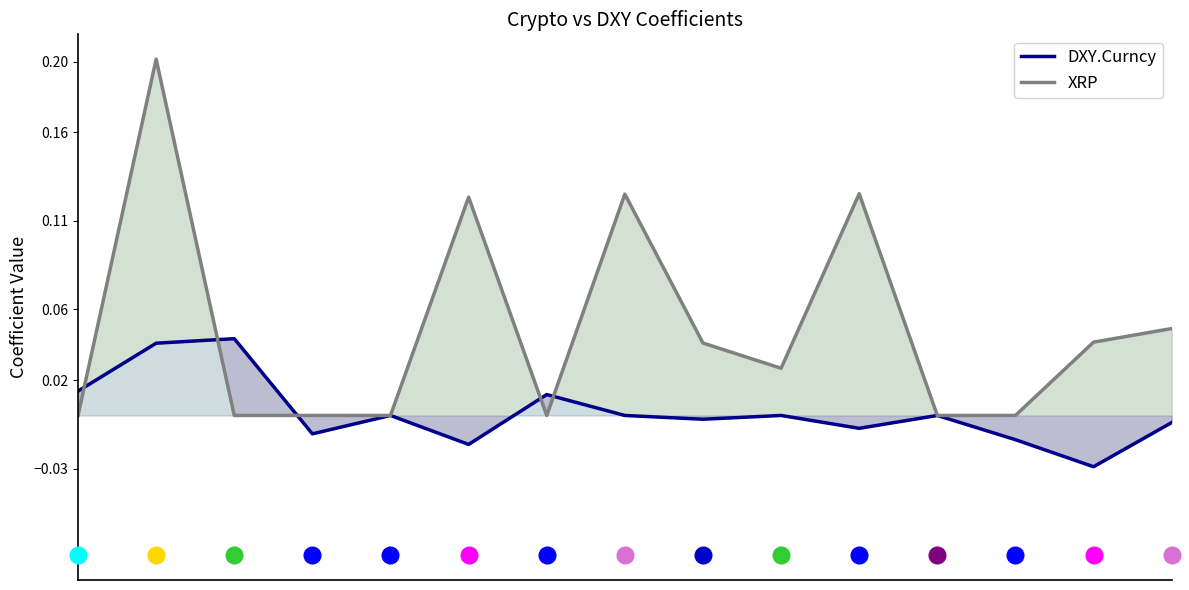

Which series has the widest spread of values?

XRP